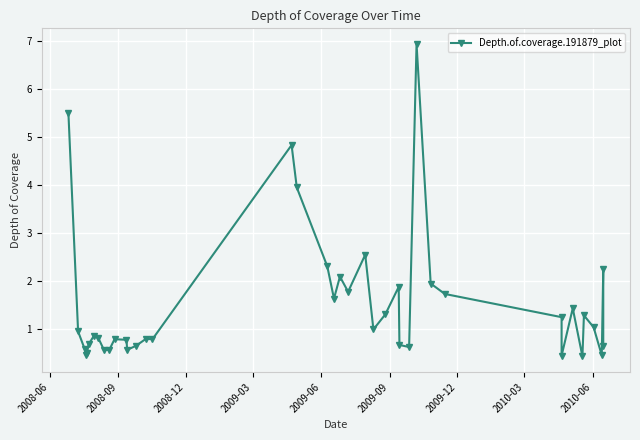

Reading left to right, list all the values displayed in this chart.

5.5	0.9	0.6	0.5	0.5	0.7	0.9	0.8	0.6	0.6	0.8	0.8	0.6	0.7	0.8	0.8	4.8	3.9	2.3	1.6	2.1	1.8	2.5	1.0	1.3	1.9	0.7	0.6	6.9	1.9	1.7	1.2	0.4	1.4	0.4	1.3	1.0	0.5	2.2	0.7